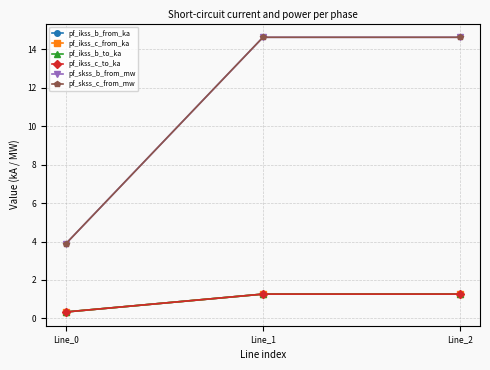

Count the pf_ikss_b_to_ka values in the range 0 to 1.

1